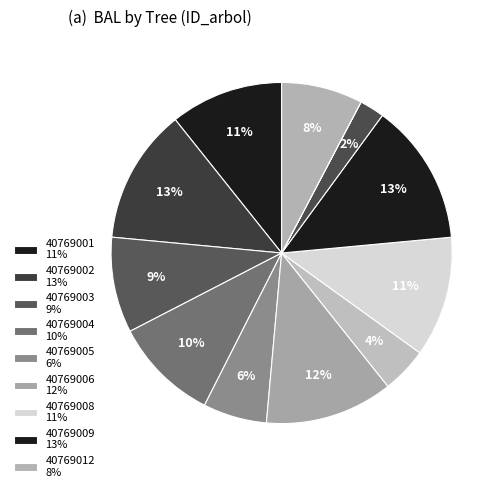

Is there a majority slice in this chart?

No